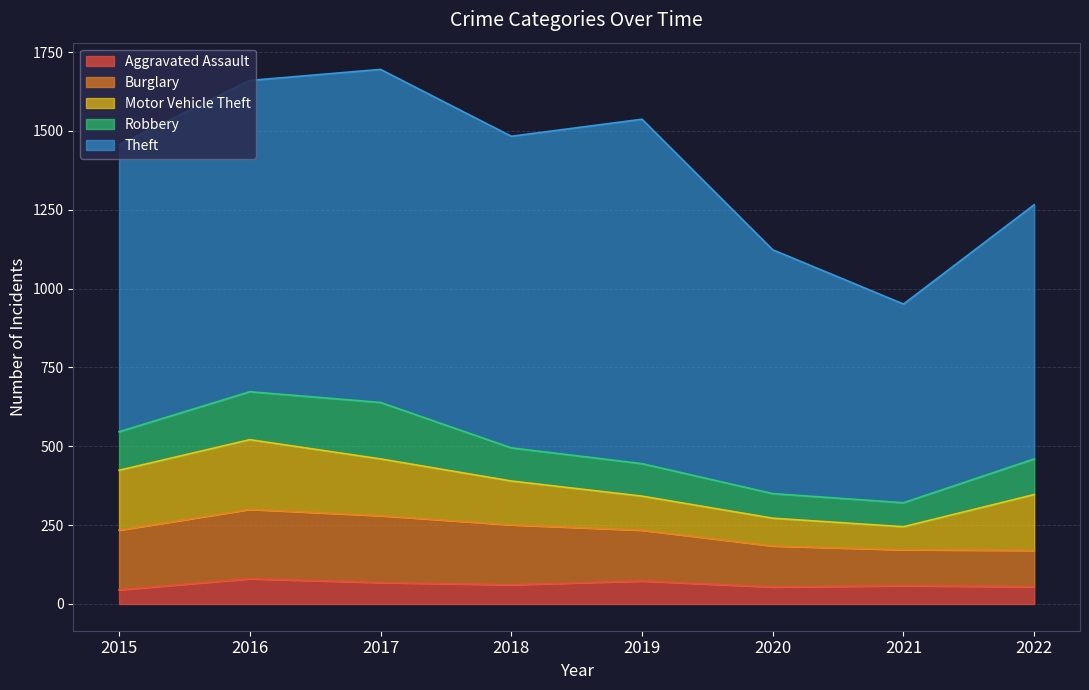

True or false: Aggravated Assault and Theft intersect in this chart.

False